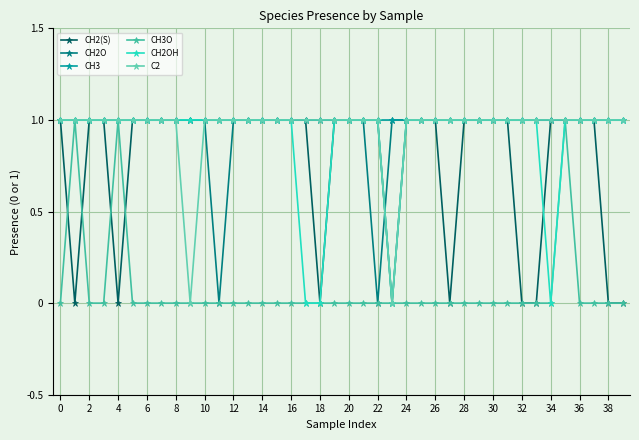

Does the chart display data point markers on the line(s)?

Yes